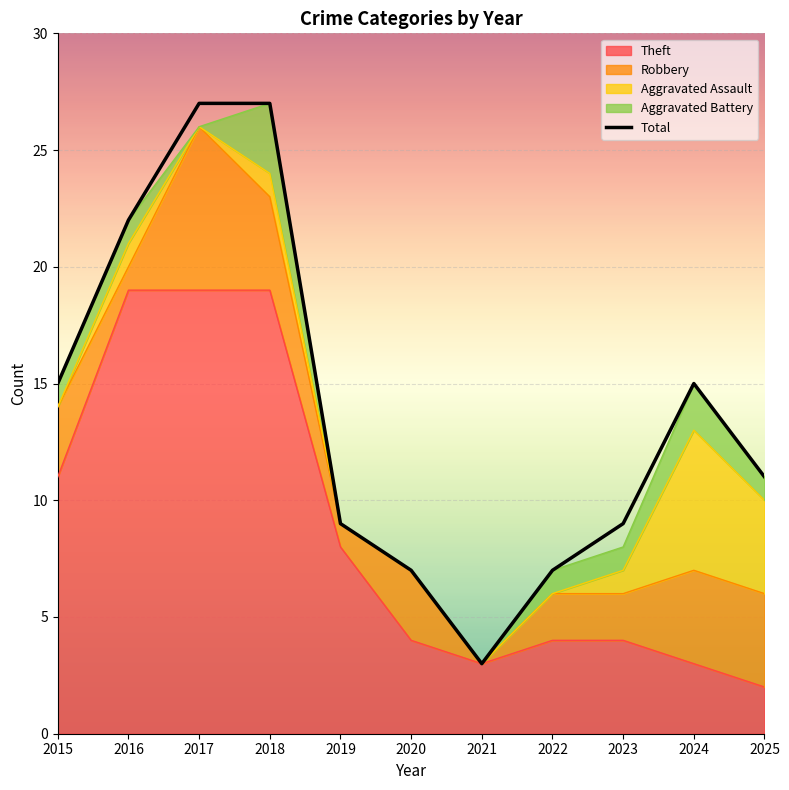

The value at 2018 is 27. True or false?

True